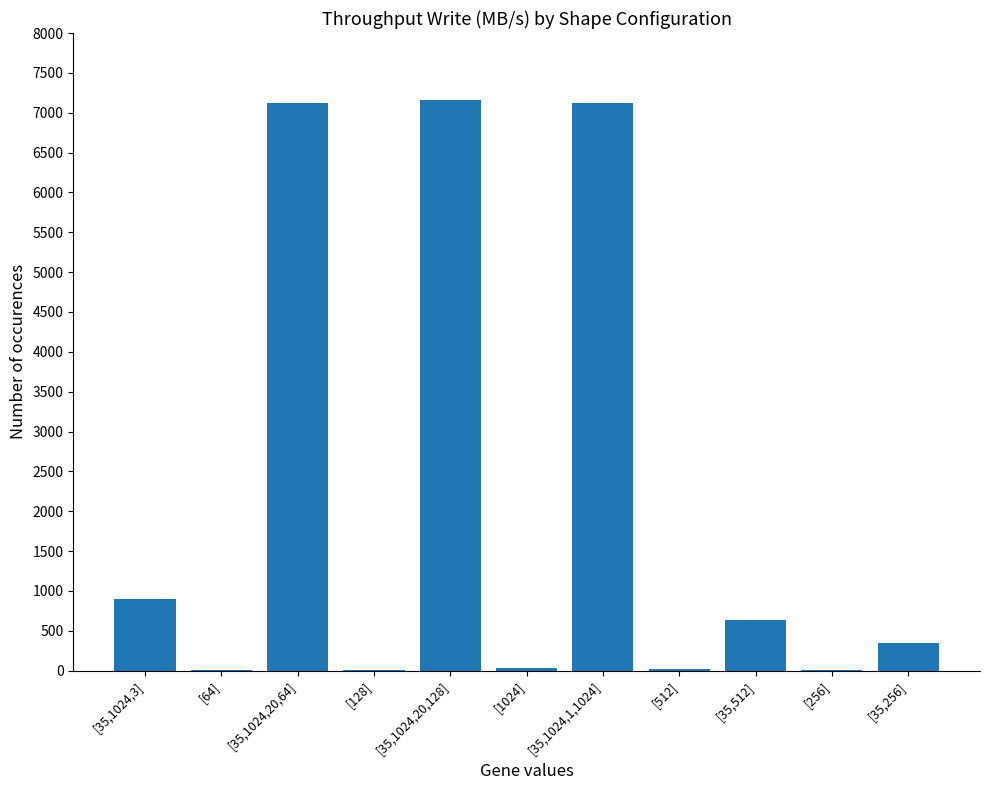

Where is the data nearest to the value 3580?

[35,1024,3]